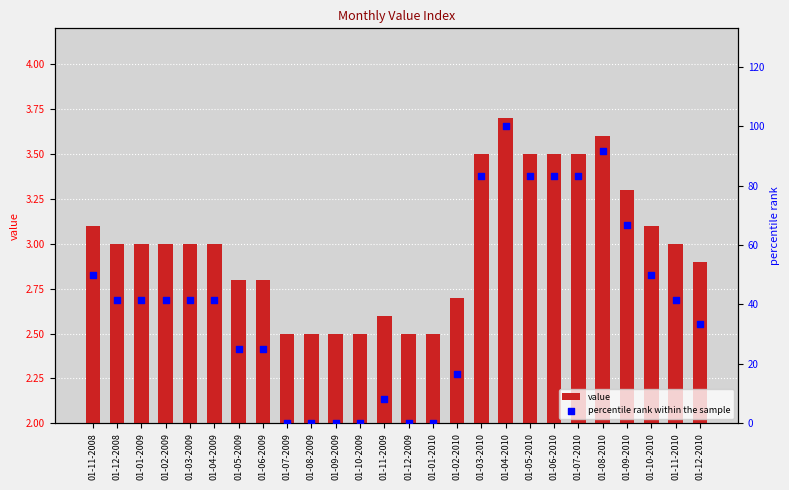

Which series contains the highest Y value?

percentile rank within the sample